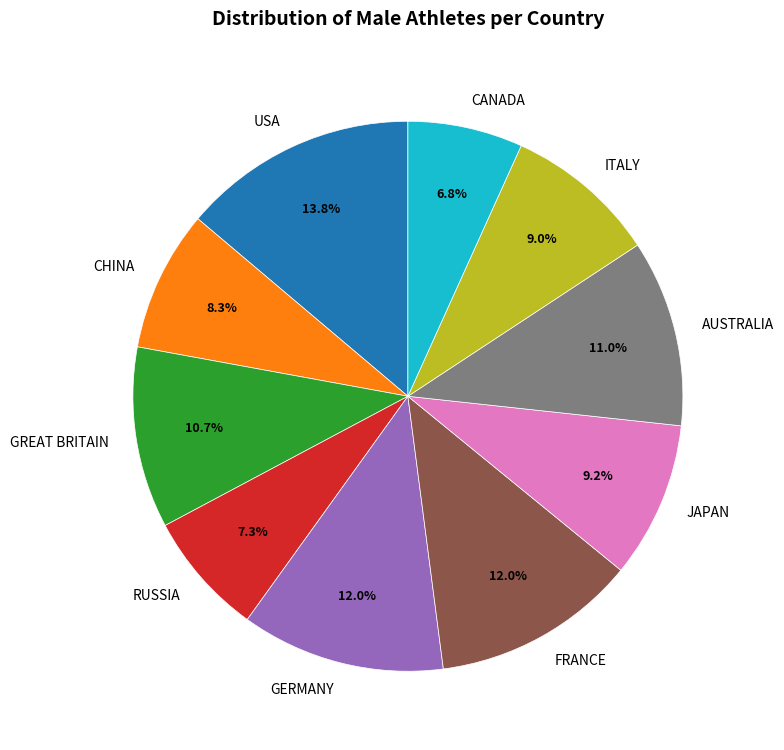

Is CANADA the majority of the pie?

No